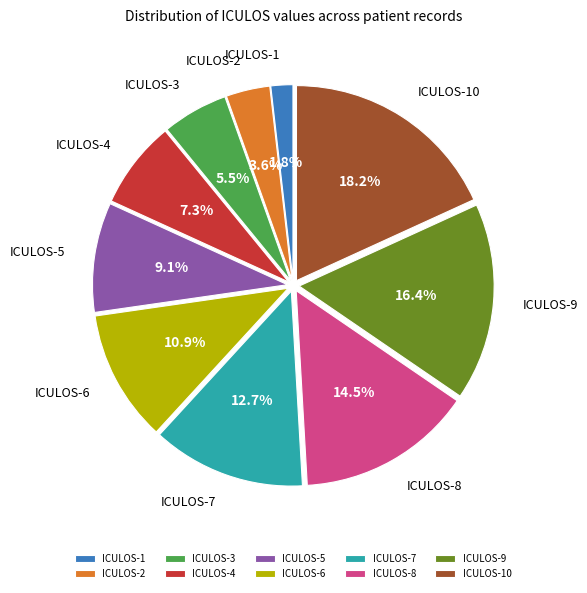

To the nearest percent, what is the difference between the ICULOS-1 and ICULOS-7 slice percentages?

11%